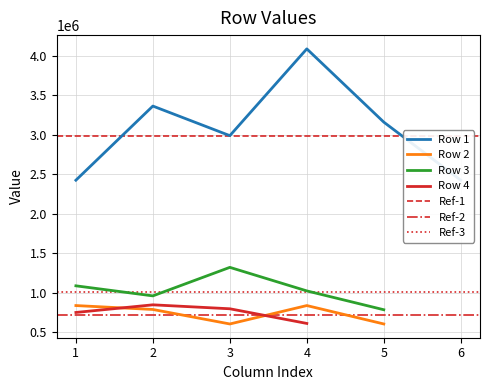

Where is the first local minimum for Row 1?

3